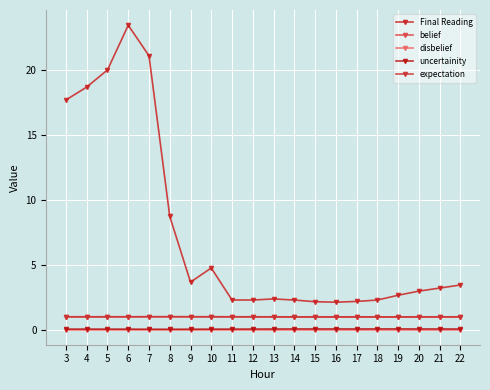

How many distinct data groups are displayed?

5